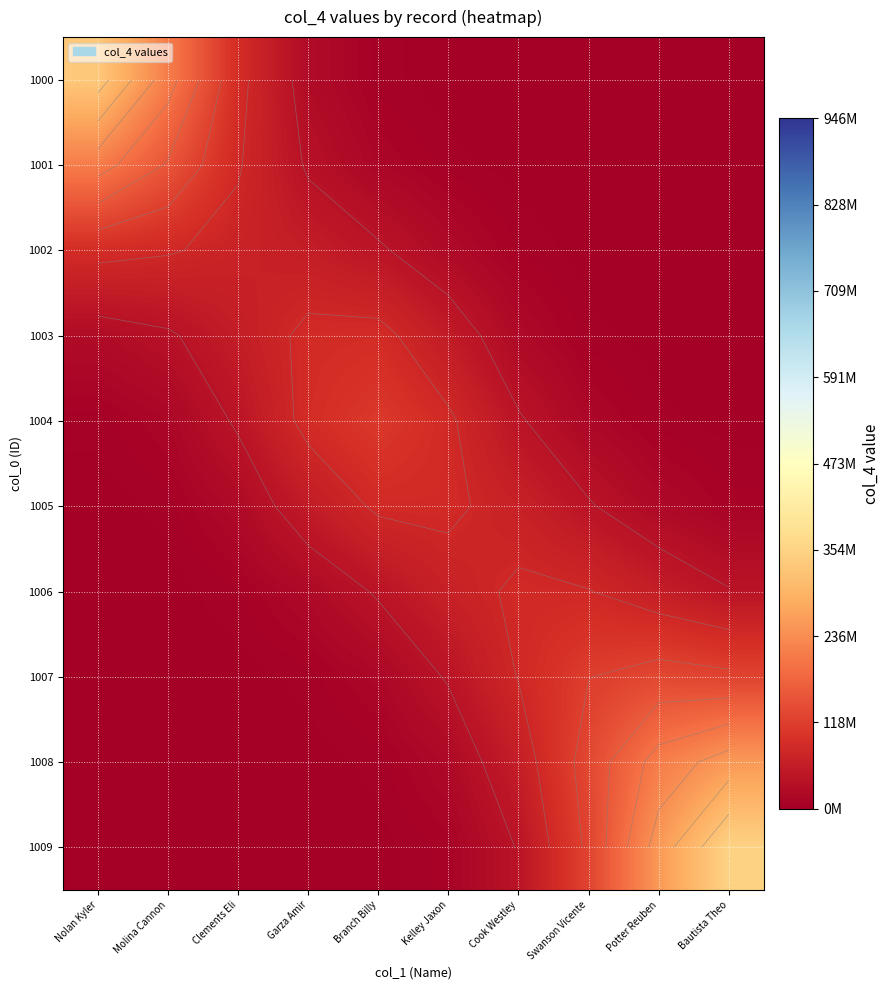

At how many categories does at least one series exceed 78477732?

10